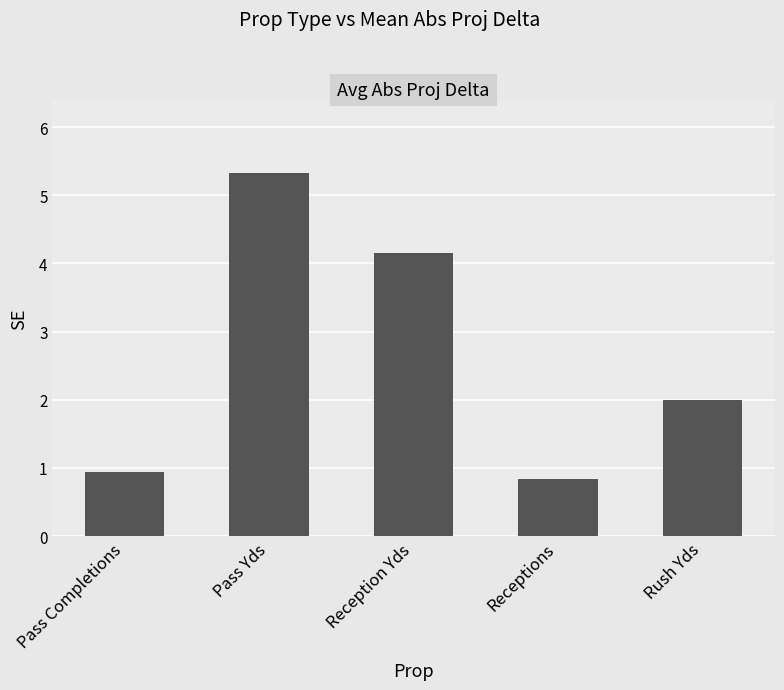

What is the change in value from Pass Completions to Reception Yds?

+3.2